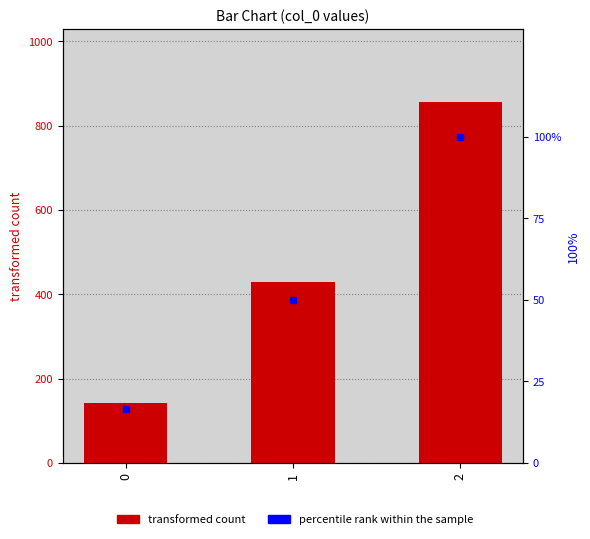

Which series contains the lowest Y value?

percentile rank within the sample